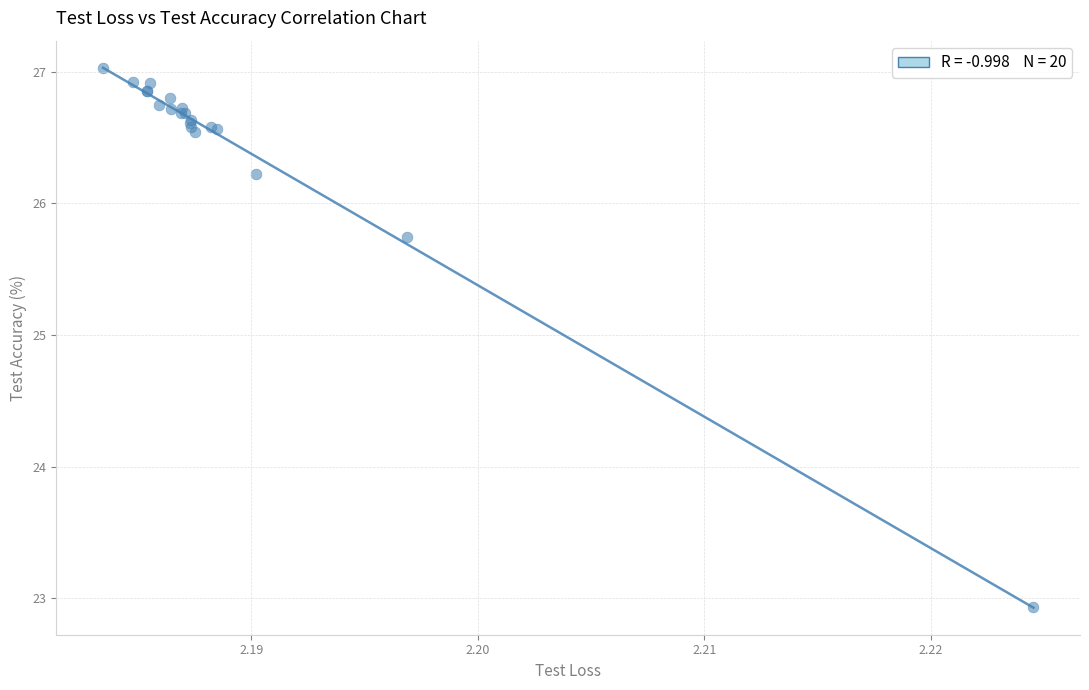

What Y value in the scatter plot is closest to 24?

22.9